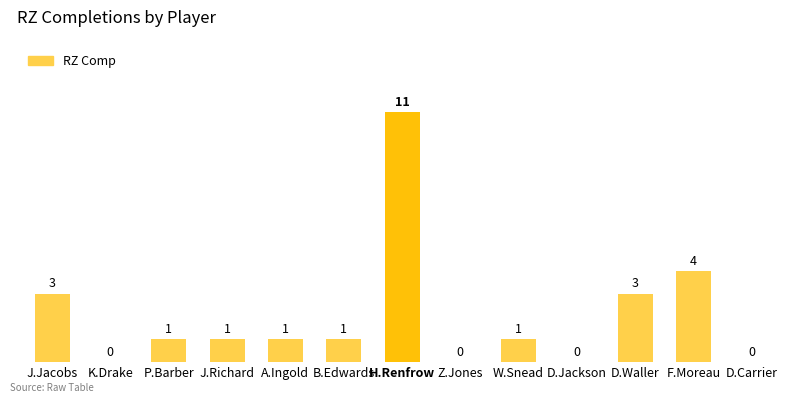

Is it true that the value at P.Barber is 2?

False